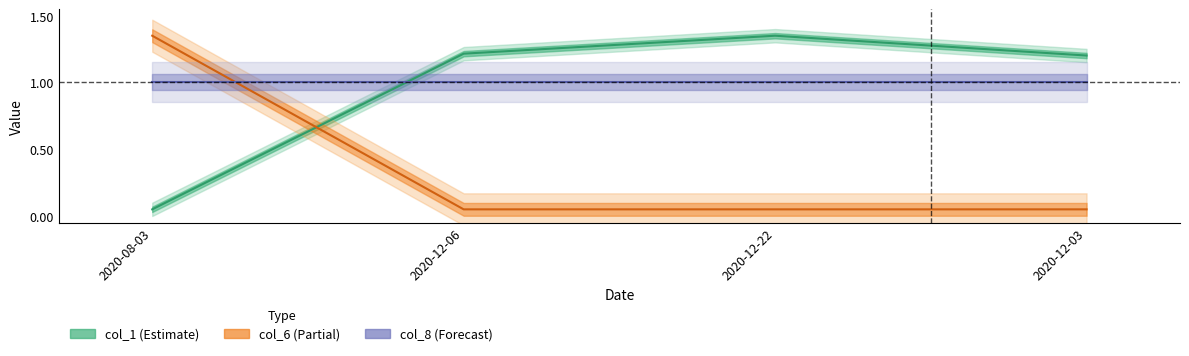

Reading left to right, transcribe all the data shown in this chart.

col_1: 0.1	1.2	1.4	1.2
col_6: 1.4	0.1	0.1	0.1
col_8: 1.0	1.0	1.0	1.0